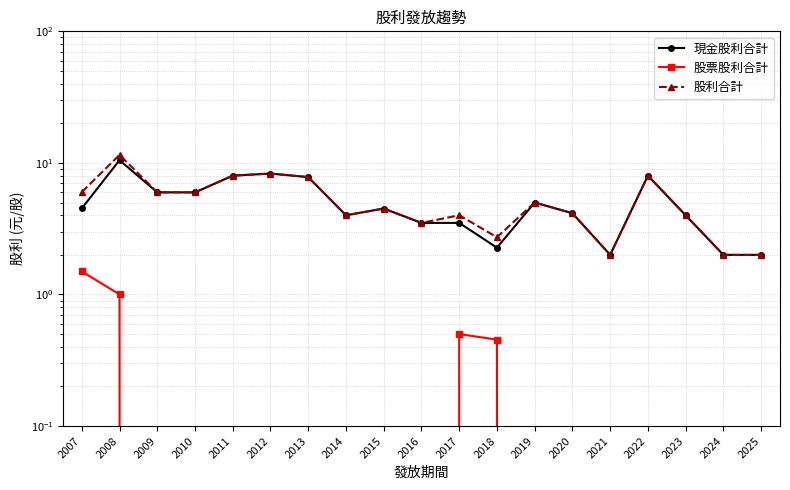

Which category has the lowest value across all series?

2009